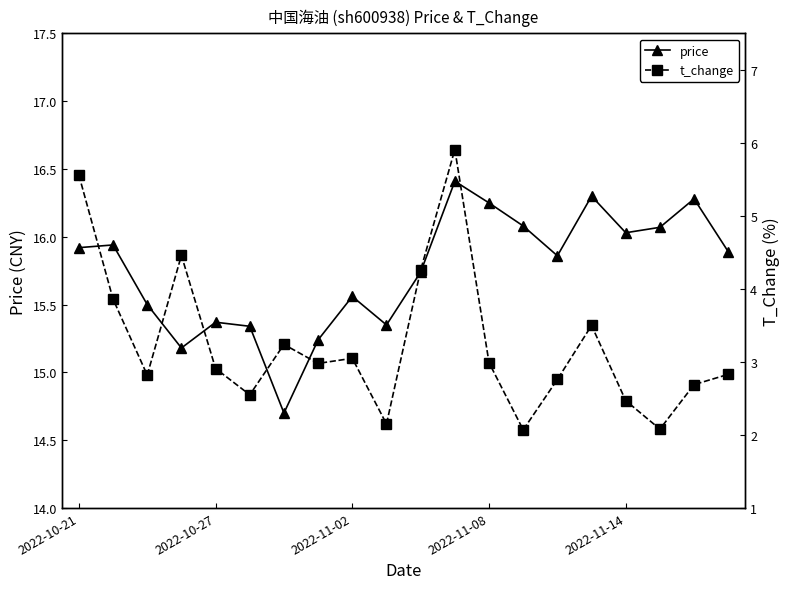

True or false: price has more than 2 interior local peaks.

True